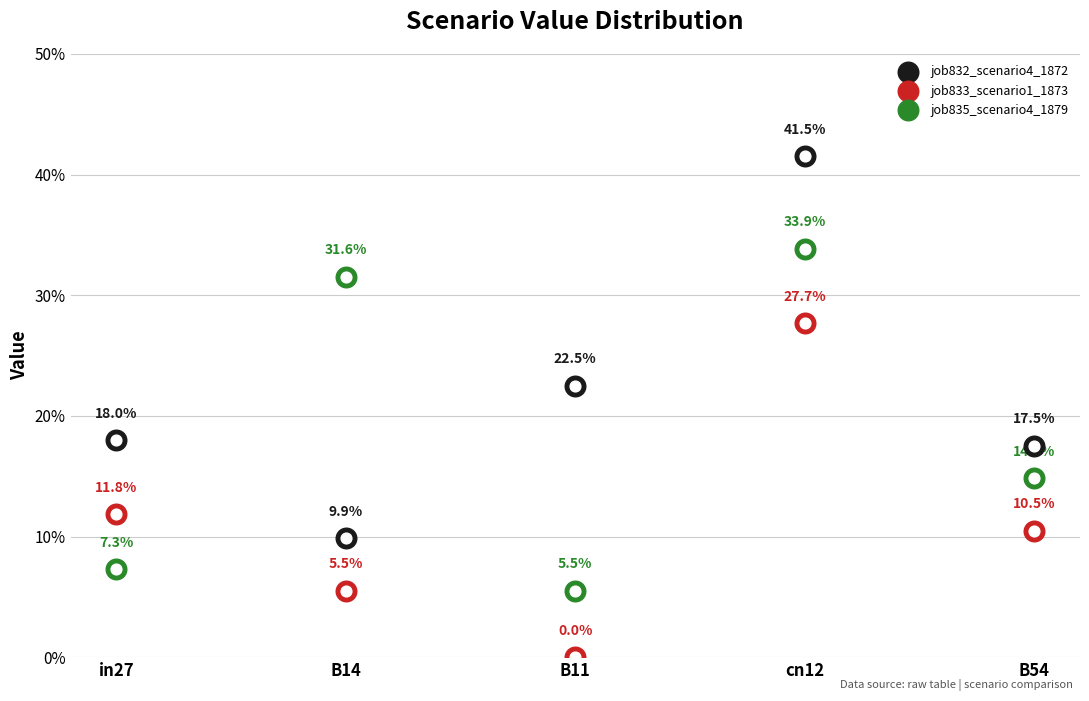

What is the total value across all series at in27?

0.4